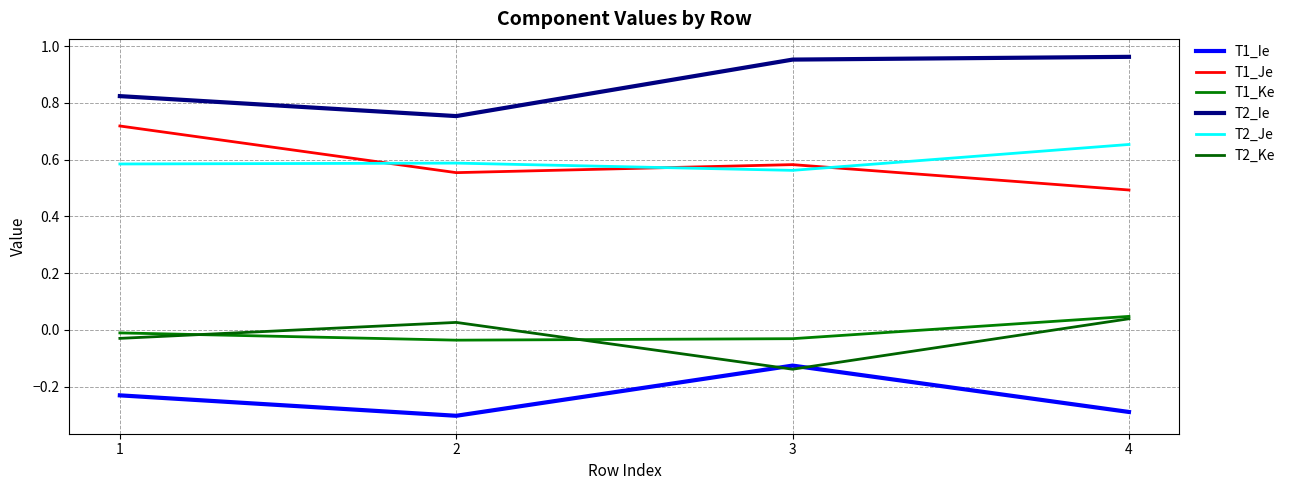

What is the difference between the maximum and second lowest values in the T1_Ke series?

0.1